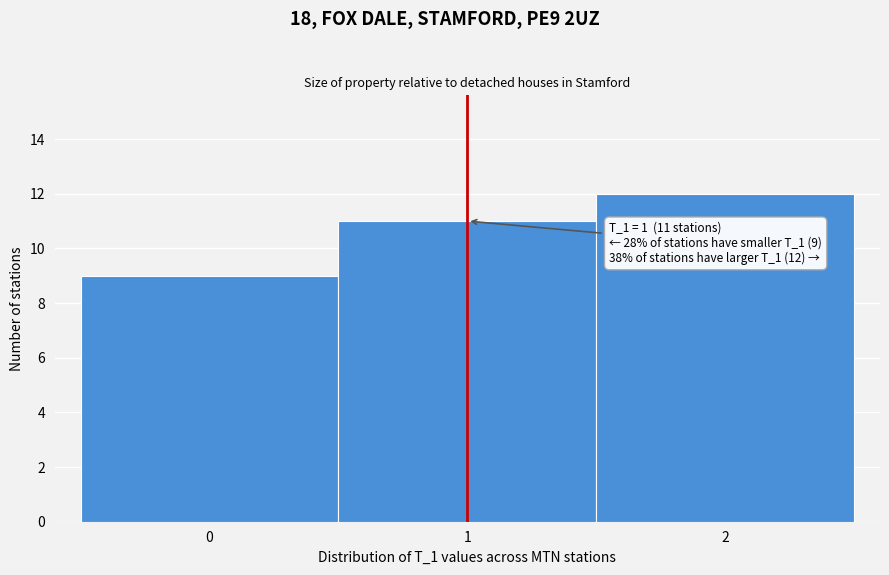

Which range on the x-axis has the tallest bar?

1.5 to 2.5